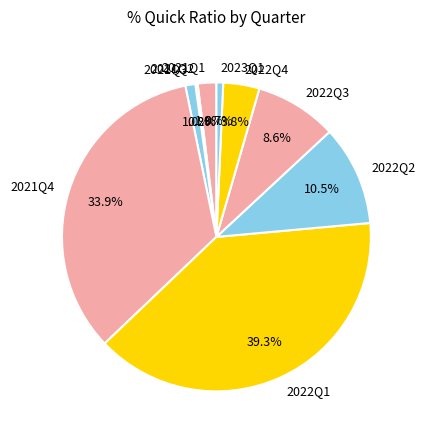

To the nearest percent, what is the difference between the largest and smallest slice percentages?

39%